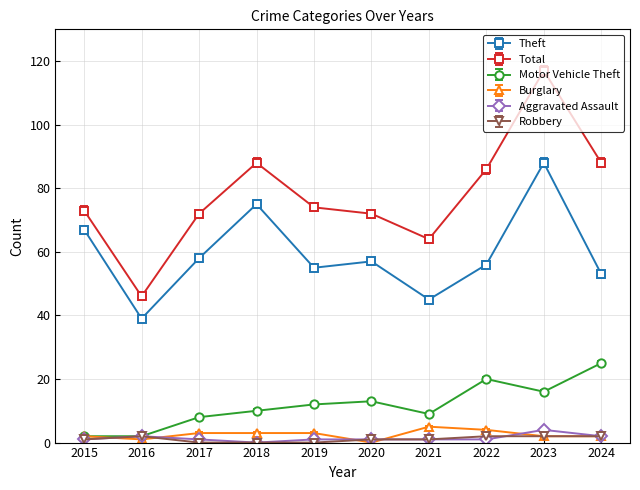

Does the chart have visible grid lines?

Yes